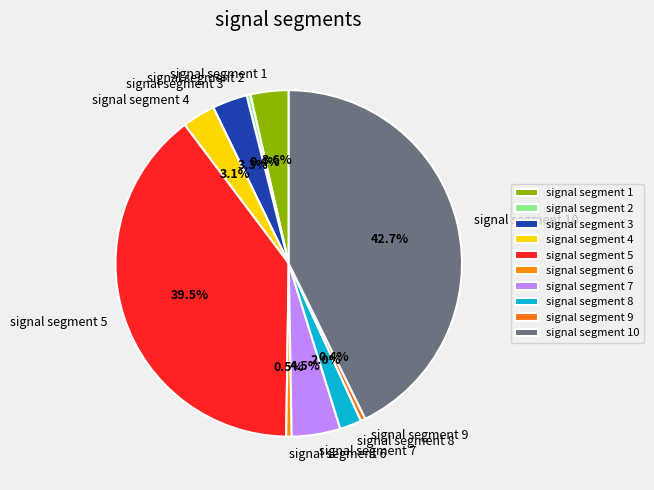

Which has a higher value, signal segment 1 or signal segment 7?

signal segment 7